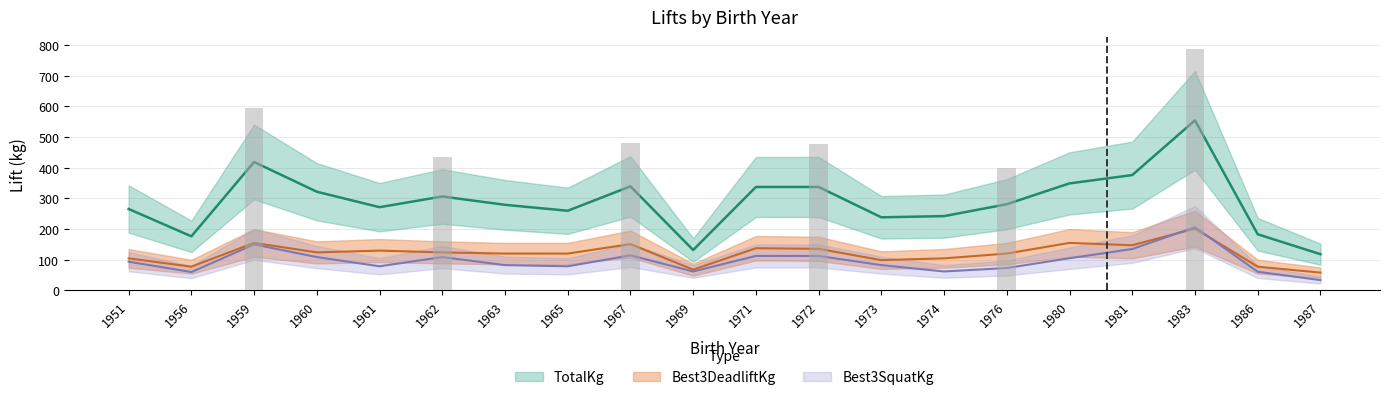

List the series in order of their peak value, lowest first.

Best3DeadliftKg, Best3SquatKg, TotalKg